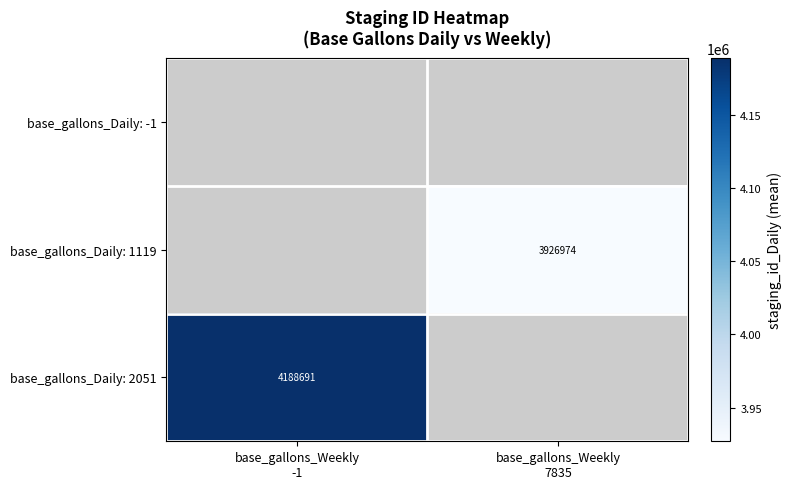

What value does the base_gallons_Daily: 1119 series have at base_gallons_Weekly 7835?

3926973.8